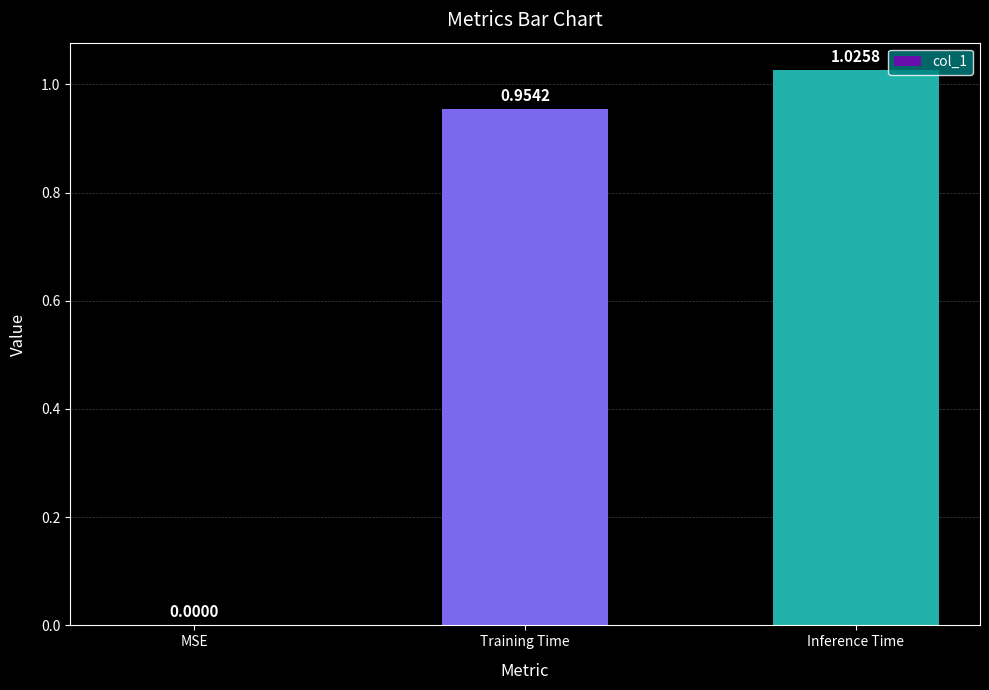

At which label is the value closest to 0?

MSE